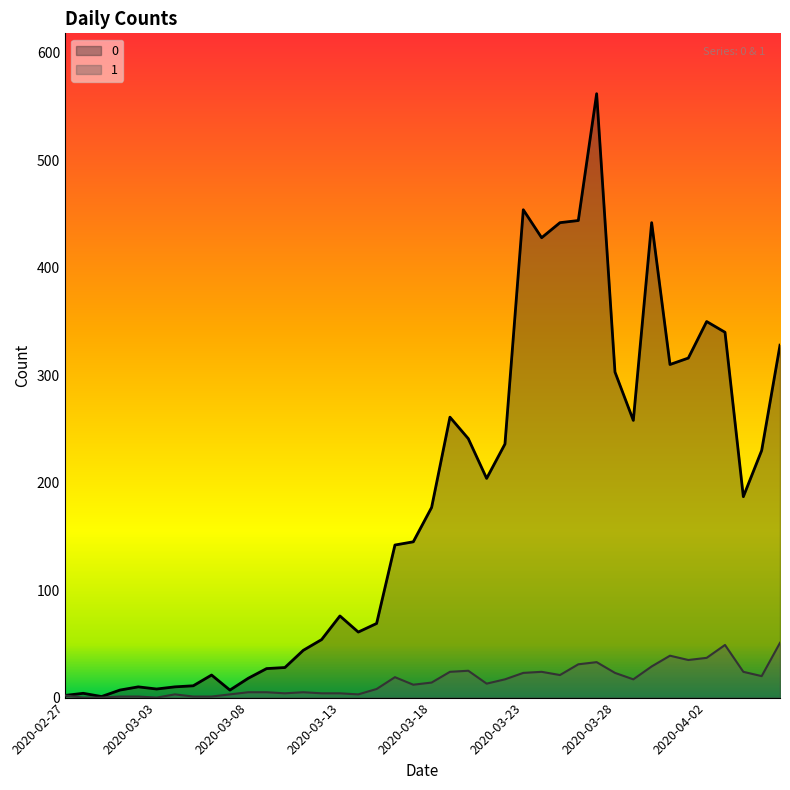

The value of 1 at 2020-03-27 is 33. True or false?

True